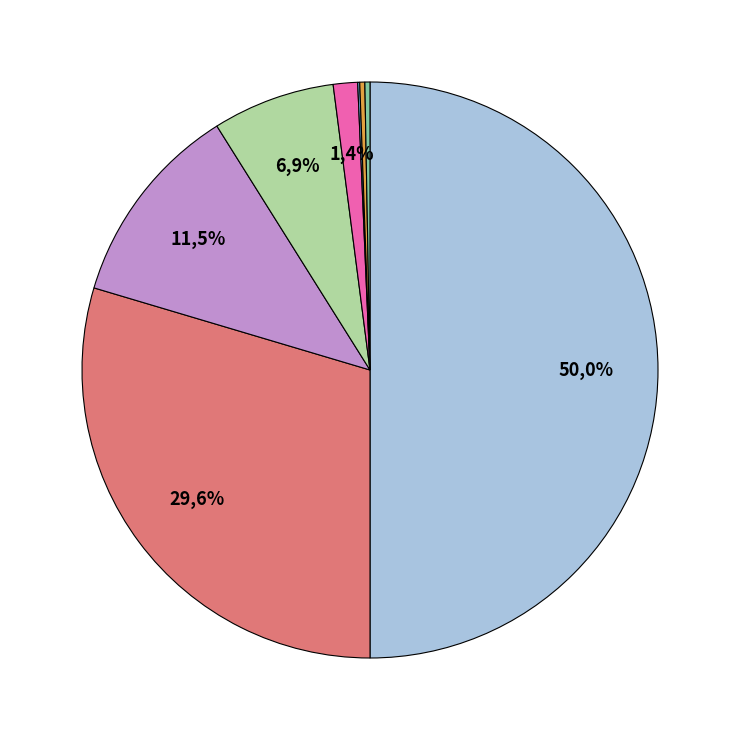

What percentage do Arson and Aggravated Assault together represent?

7.2%